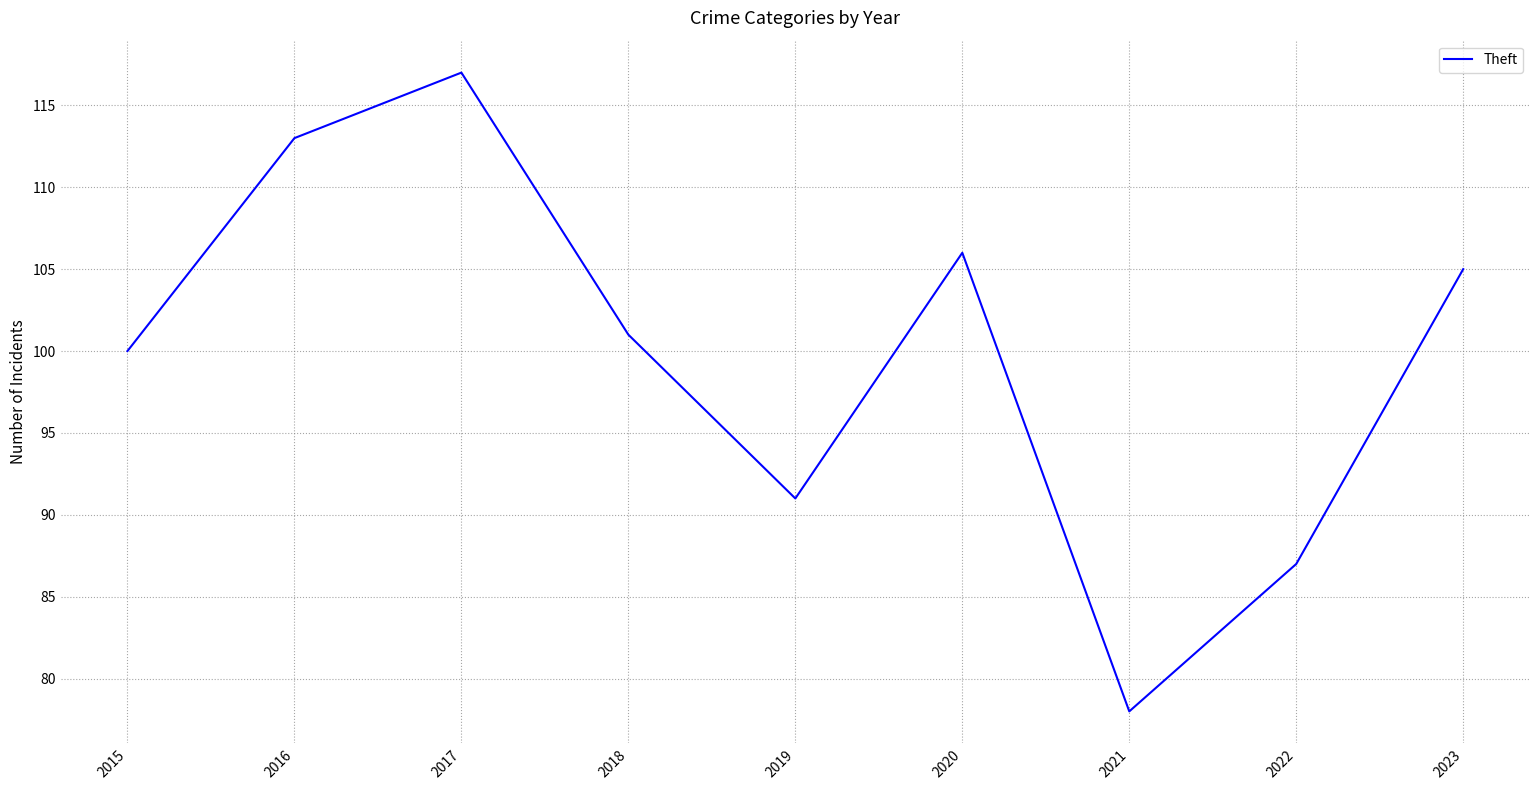

Reading left to right, extract all data points from this chart.

2015=100	2016=113	2017=117	2018=101	2019=91	2020=106	2021=78	2022=87	2023=105